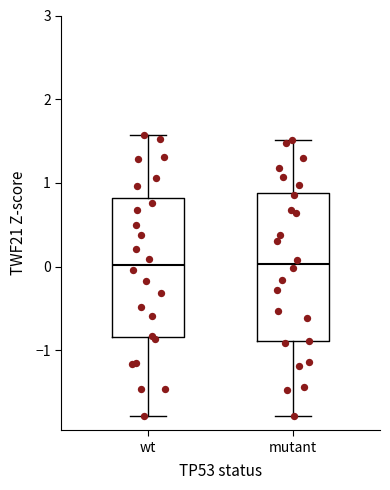

Reading left to right, read every box against the y-axis: the position of its median line, the range the box covers, and the ends of its whiskers. The values are not printed on the chart, so give them approximately, as read against the axis.

wt: median 0.0, box -0.8 to 0.8, whiskers -1.8 to 1.6
mutant: median 0.0, box -0.9 to 0.9, whiskers -1.8 to 1.5